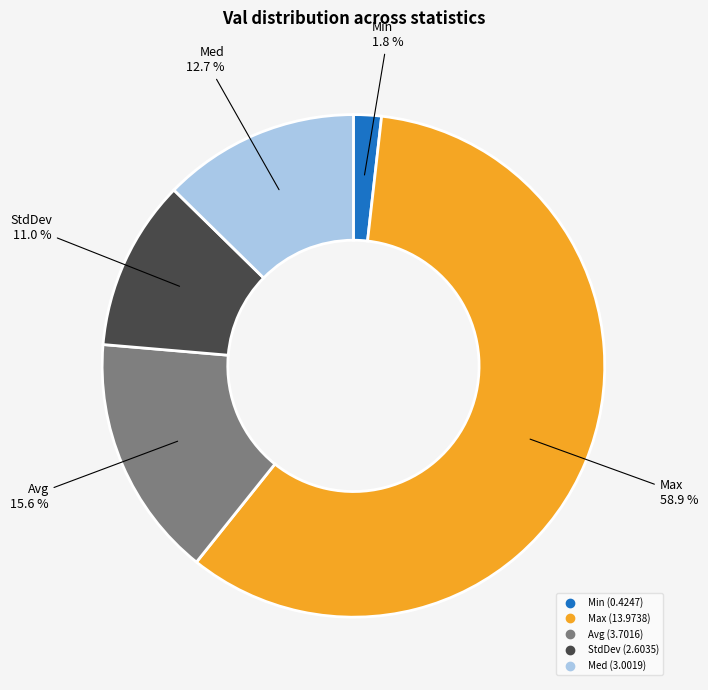

Count the number of slices in the pie.

5